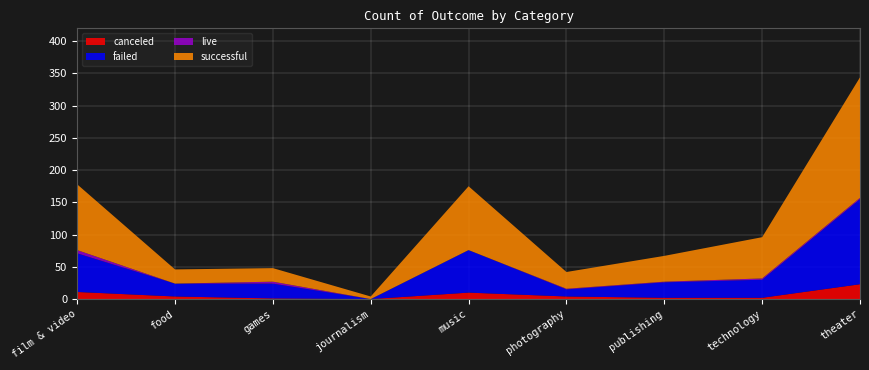

Reading right to left, transcribe all the data shown in this chart.

canceled: theater=23	technology=2	publishing=2	photography=4	music=10	journalism=0	games=1	food=4	film & video=11
failed: theater=132	technology=28	publishing=24	photography=11	music=66	journalism=0	games=23	food=20	film & video=60
live: theater=2	technology=2	publishing=1	photography=1	music=0	journalism=0	games=3	food=0	film & video=5
successful: theater=187	technology=64	publishing=40	photography=26	music=99	journalism=4	games=21	food=22	film & video=102